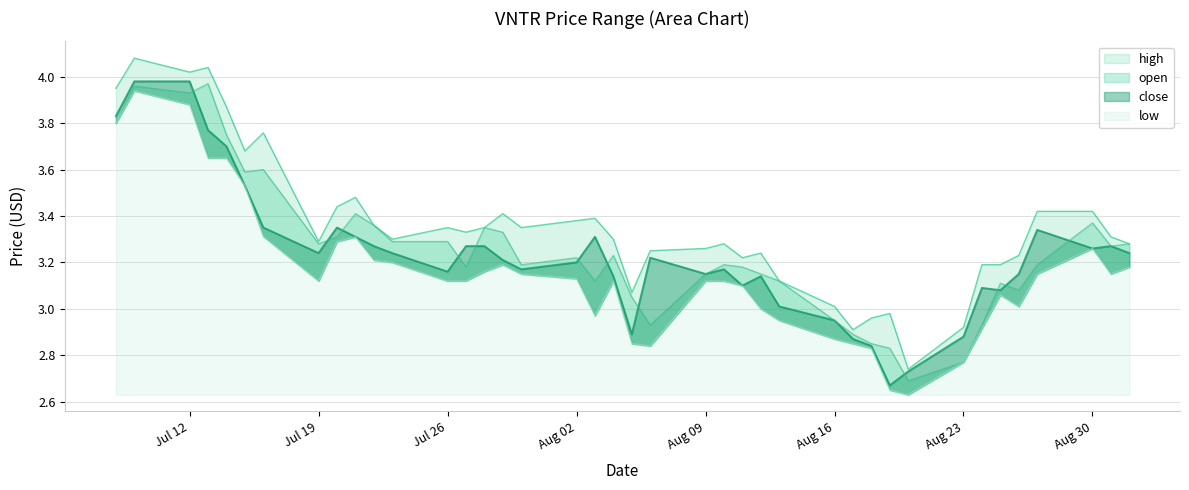

What is the label of the 38th point from the right?

Jul 12